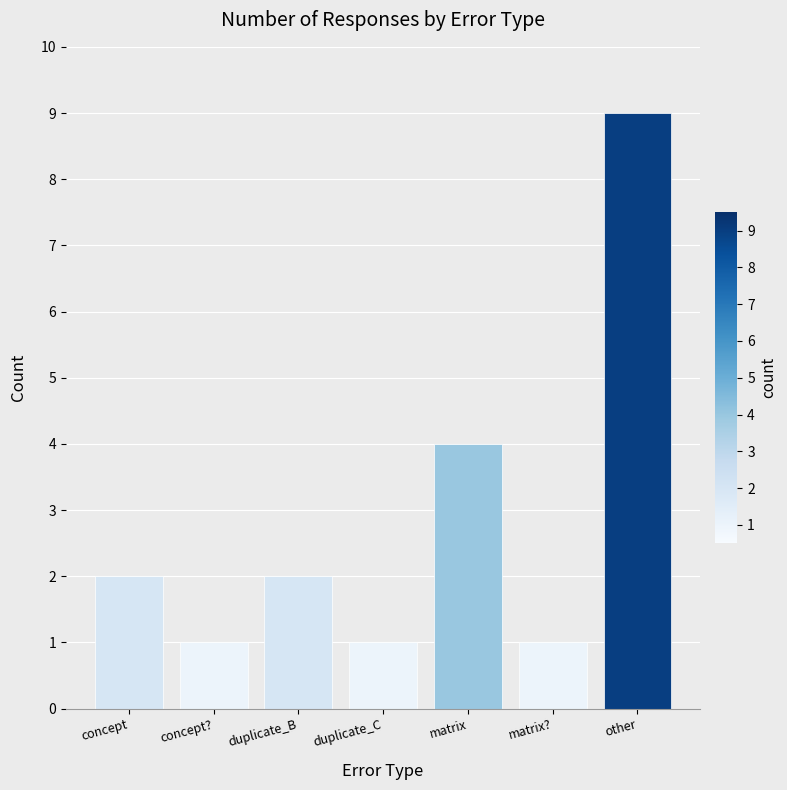

What is the value of the 7th bar from the left?

9